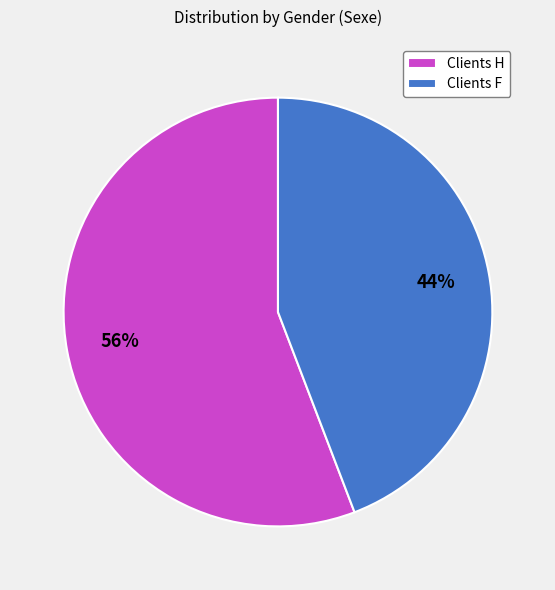

Is there a majority slice in this chart?

Yes